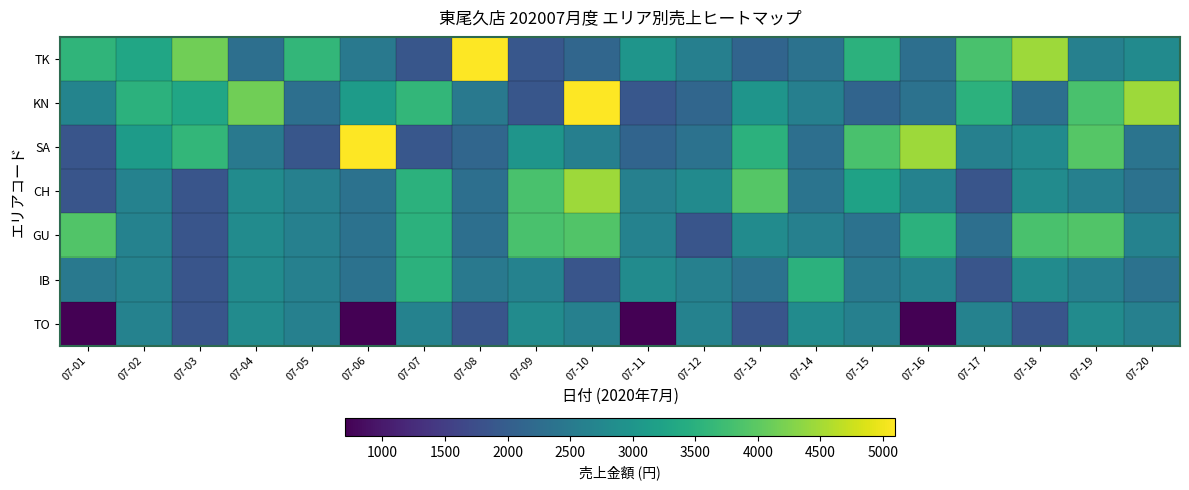

Reading right to left, transcribe all the data shown in this chart.

TK: 07-20=2808	07-19=2615	07-18=4462	07-17=3838	07-16=2312	07-15=3530	07-14=2363	07-13=2122	07-12=2603	07-11=2987	07-10=2154	07-09=1899	07-08=5100	07-07=1882	07-06=2471	07-05=3617	07-04=2308	07-03=4144	07-02=3300	07-01=3586
KN: 07-20=4462	07-19=3838	07-18=2312	07-17=3530	07-16=2363	07-15=2122	07-14=2603	07-13=2987	07-12=2154	07-11=1899	07-10=5100	07-09=1882	07-08=2471	07-07=3617	07-06=3120	07-05=2308	07-04=4144	07-03=3300	07-02=3530	07-01=2677
SA: 07-20=2388	07-19=3931	07-18=2808	07-17=2615	07-16=4462	07-15=3838	07-14=2312	07-13=3530	07-12=2363	07-11=2122	07-10=2603	07-09=2987	07-08=2154	07-07=1899	07-06=5100	07-05=1882	07-04=2471	07-03=3617	07-02=3120	07-01=1857
CH: 07-20=2363	07-19=2615	07-18=2827	07-17=1857	07-16=2647	07-15=3234	07-14=2388	07-13=3931	07-12=2808	07-11=2615	07-10=4462	07-09=3838	07-08=2312	07-07=3530	07-06=2363	07-05=2615	07-04=2827	07-03=1857	07-02=2647	07-01=1857
GU: 07-20=2647	07-19=3900	07-18=3838	07-17=2312	07-16=3530	07-15=2363	07-14=2615	07-13=2827	07-12=1857	07-11=2647	07-10=3900	07-09=3838	07-08=2312	07-07=3530	07-06=2363	07-05=2615	07-04=2827	07-03=1857	07-02=2647	07-01=3900
IB: 07-20=2363	07-19=2615	07-18=2827	07-17=1857	07-16=2647	07-15=2471	07-14=3530	07-13=2363	07-12=2615	07-11=2827	07-10=1857	07-09=2647	07-08=2471	07-07=3530	07-06=2363	07-05=2615	07-04=2827	07-03=1857	07-02=2647	07-01=2471
TO: 07-20=2615	07-19=2827	07-18=1857	07-17=2647	07-16=698	07-15=2615	07-14=2827	07-13=1857	07-12=2647	07-11=698	07-10=2615	07-09=2827	07-08=1857	07-07=2647	07-06=698	07-05=2615	07-04=2827	07-03=1857	07-02=2647	07-01=698